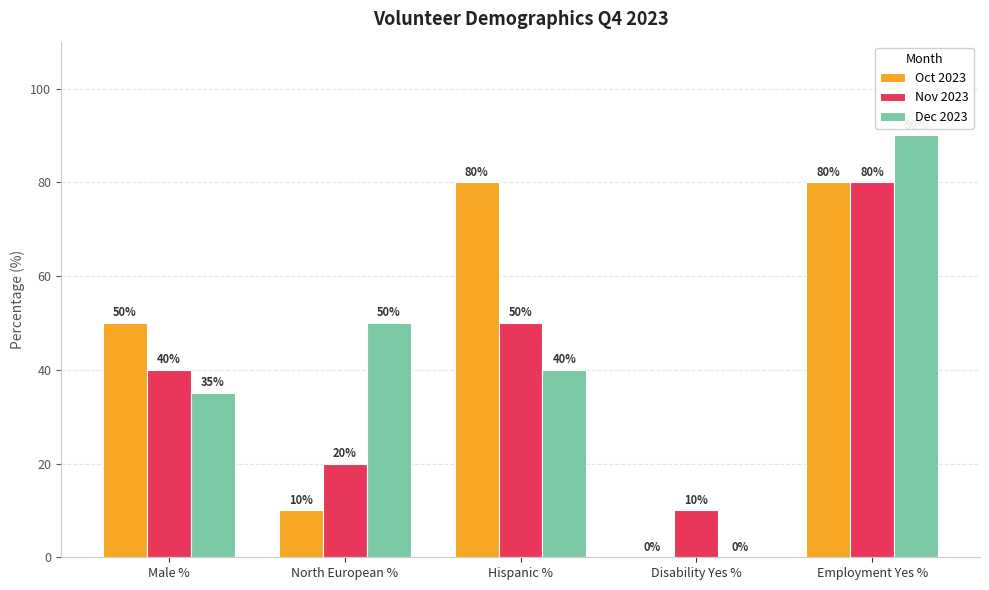

Between Hispanic % and Disability Yes %, which series saw the biggest shift?

Oct 2023